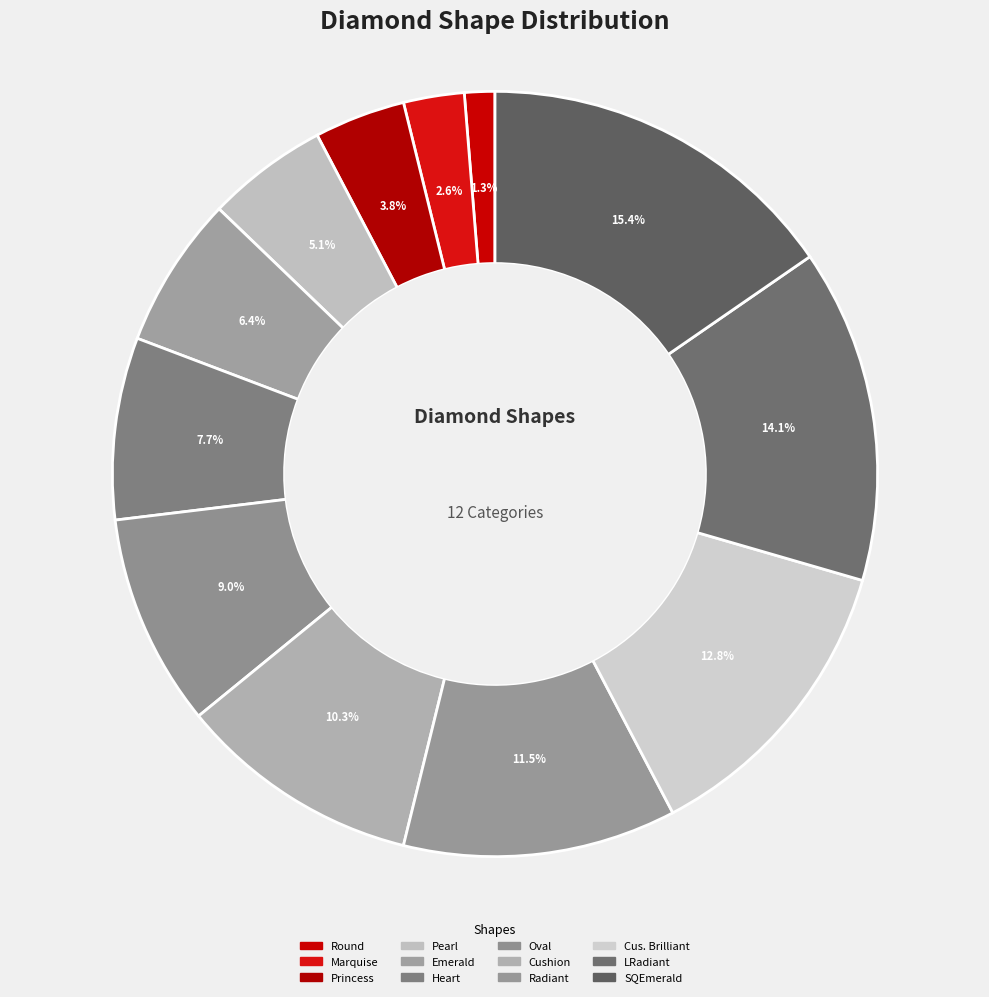

What is the smallest slice in the pie chart?

Round